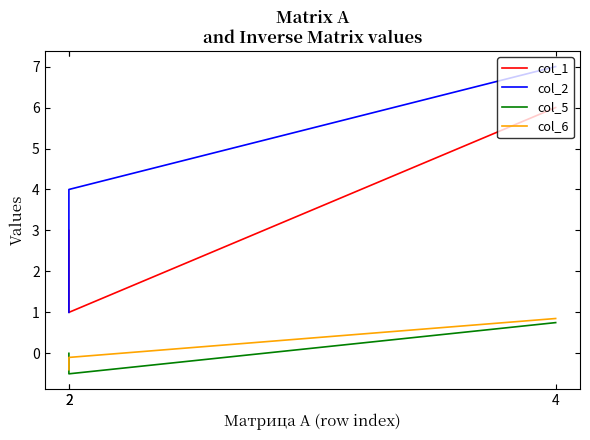

The value of col_6 at 4 is 0.4. True or false?

False